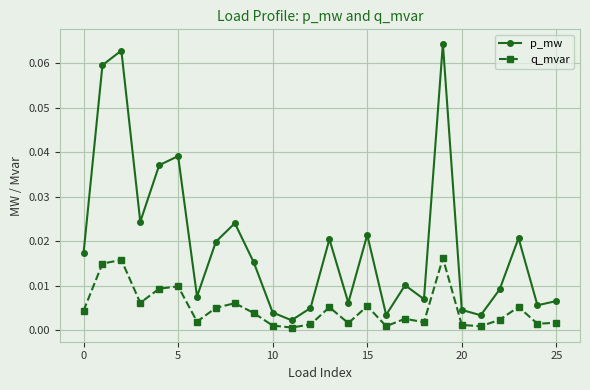

Which series has the largest total across all categories?

p_mw